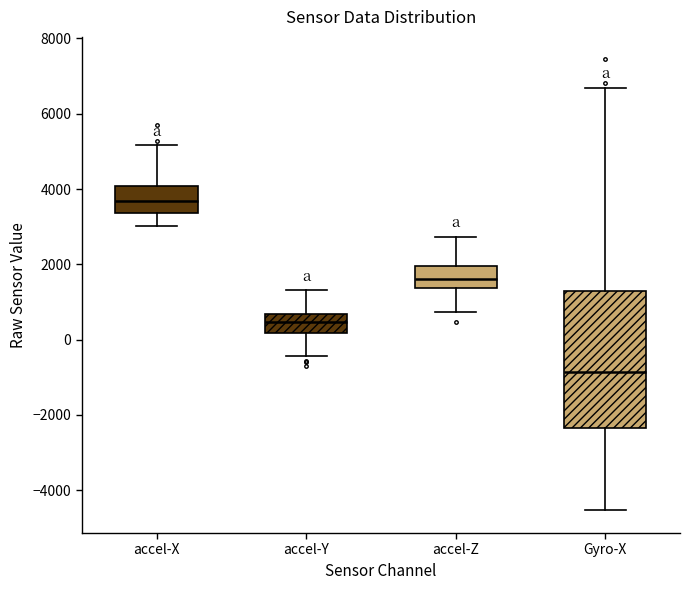

Which box's median line is the highest?

accel-X